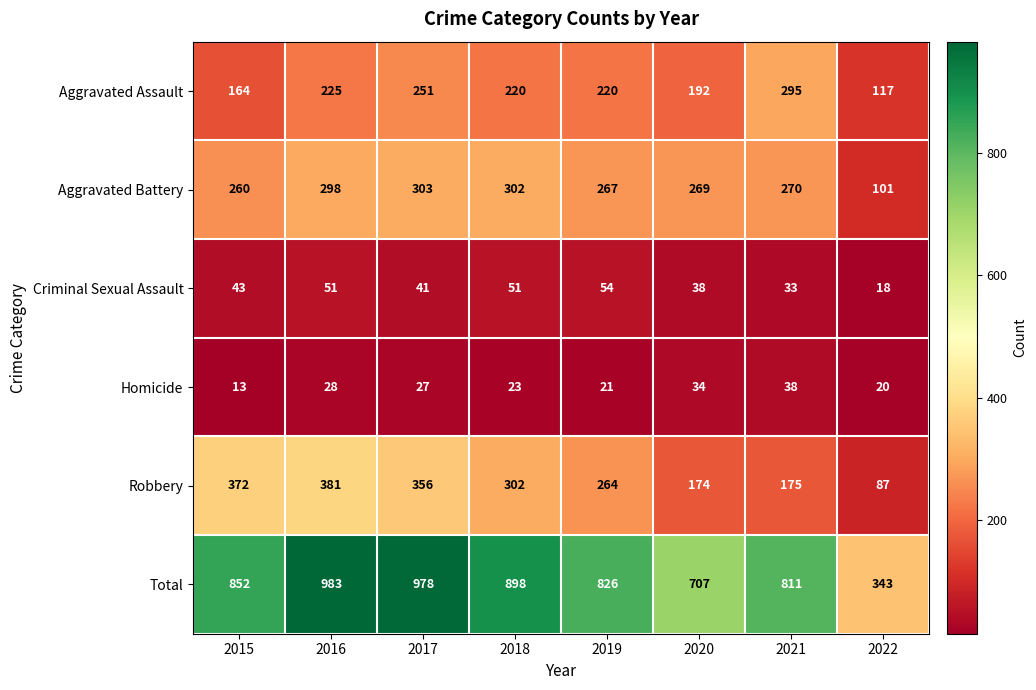

Which label corresponds to the smallest value in the chart?

2015